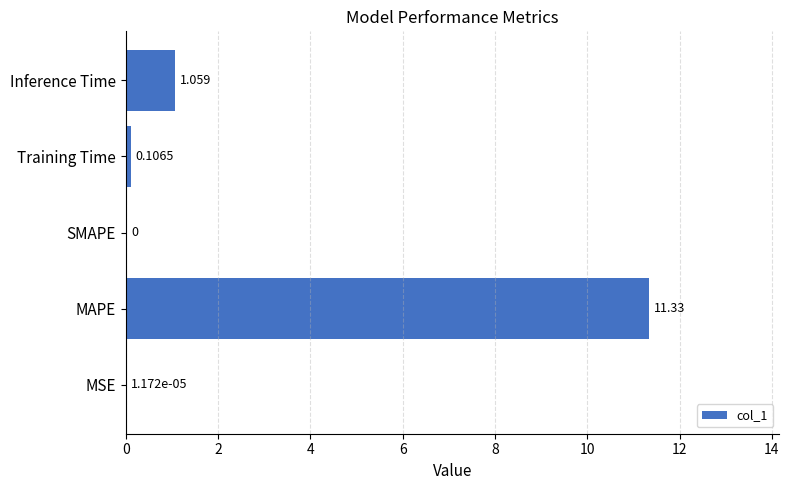

Between MAPE and Training Time, which is larger?

MAPE